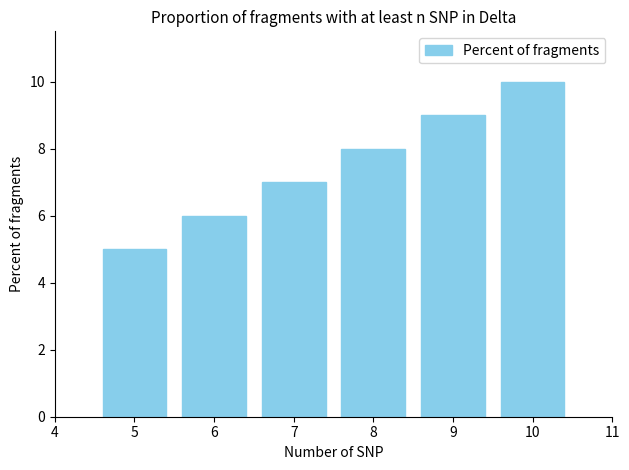

What is the sum of all values?

45